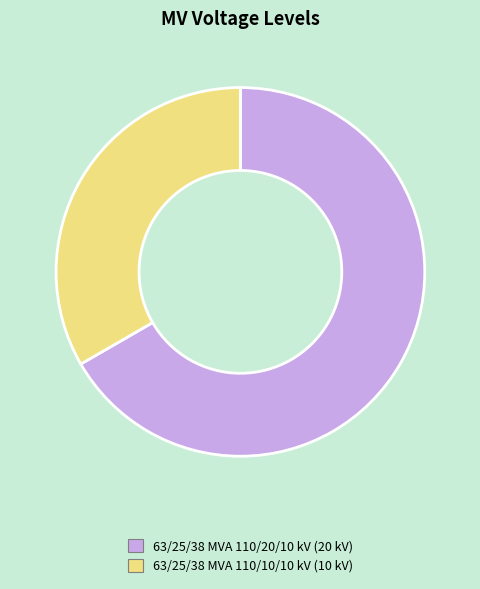

Which has a higher value, 63/25/38 MVA 110/20/10 kV or 63/25/38 MVA 110/10/10 kV?

63/25/38 MVA 110/20/10 kV